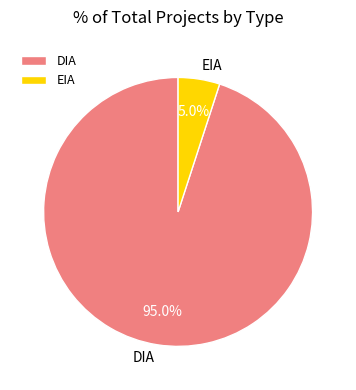

What is the smallest slice in the pie chart?

EIA